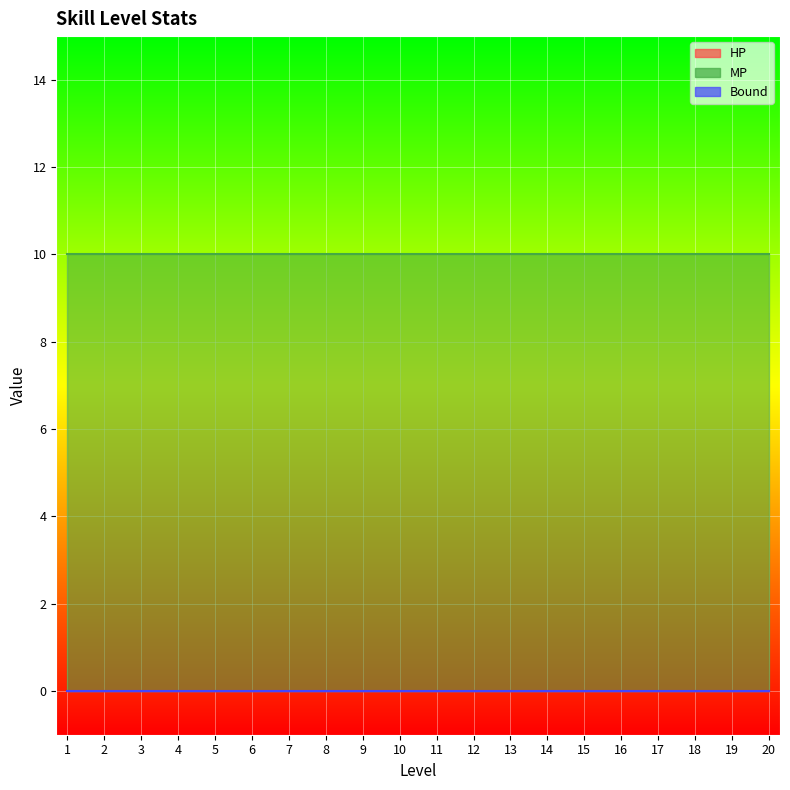

True or false: HP and MP intersect in this chart.

False